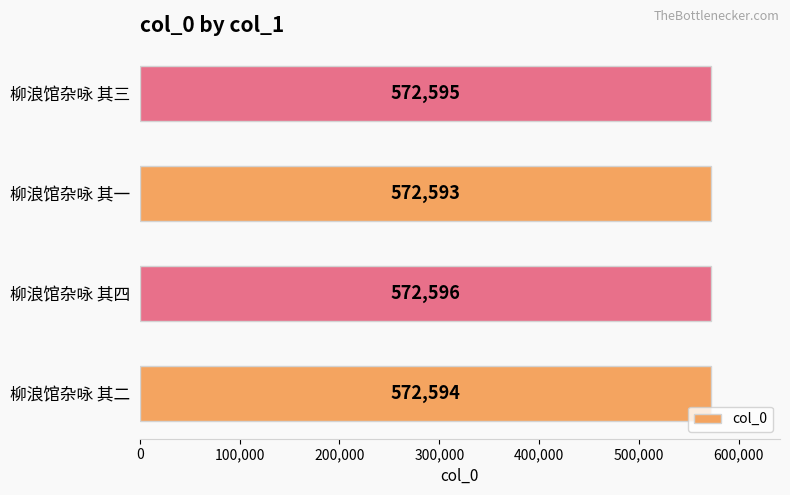

List the labels in order of value, largest first.

柳浪馆杂咏 其四, 柳浪馆杂咏 其三, 柳浪馆杂咏 其二, 柳浪馆杂咏 其一